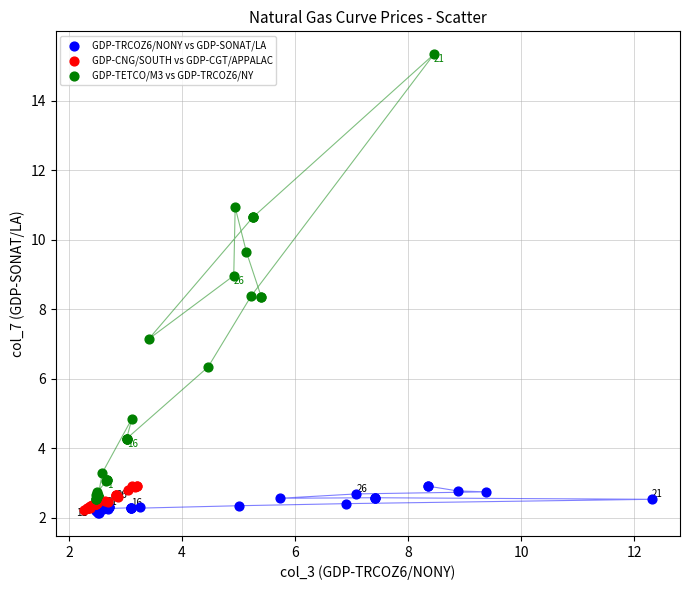

Which series reaches the maximum Y coordinate?

GDP-TETCO/M3 vs GDP-TRCOZ6/NY